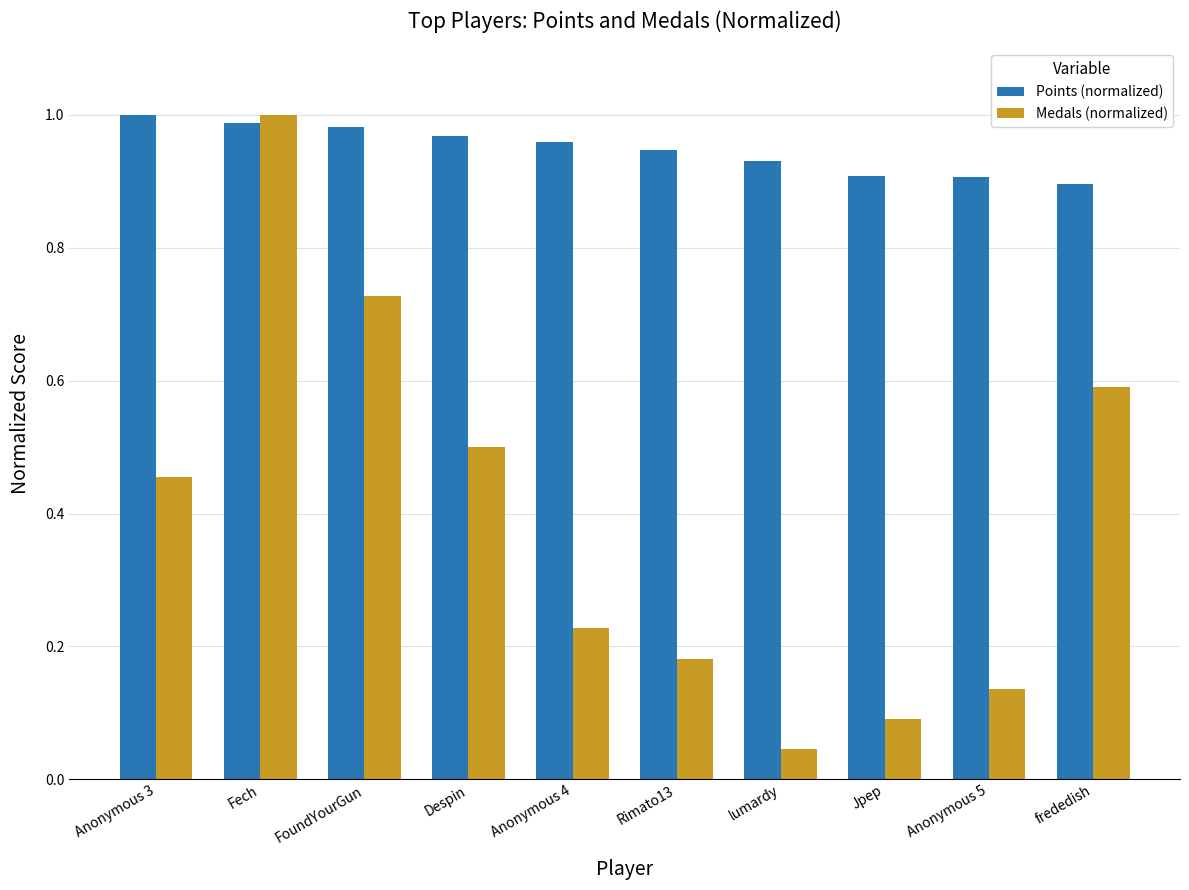

The Medals (normalized) series shows 0.1 at Jpep. True or false?

True